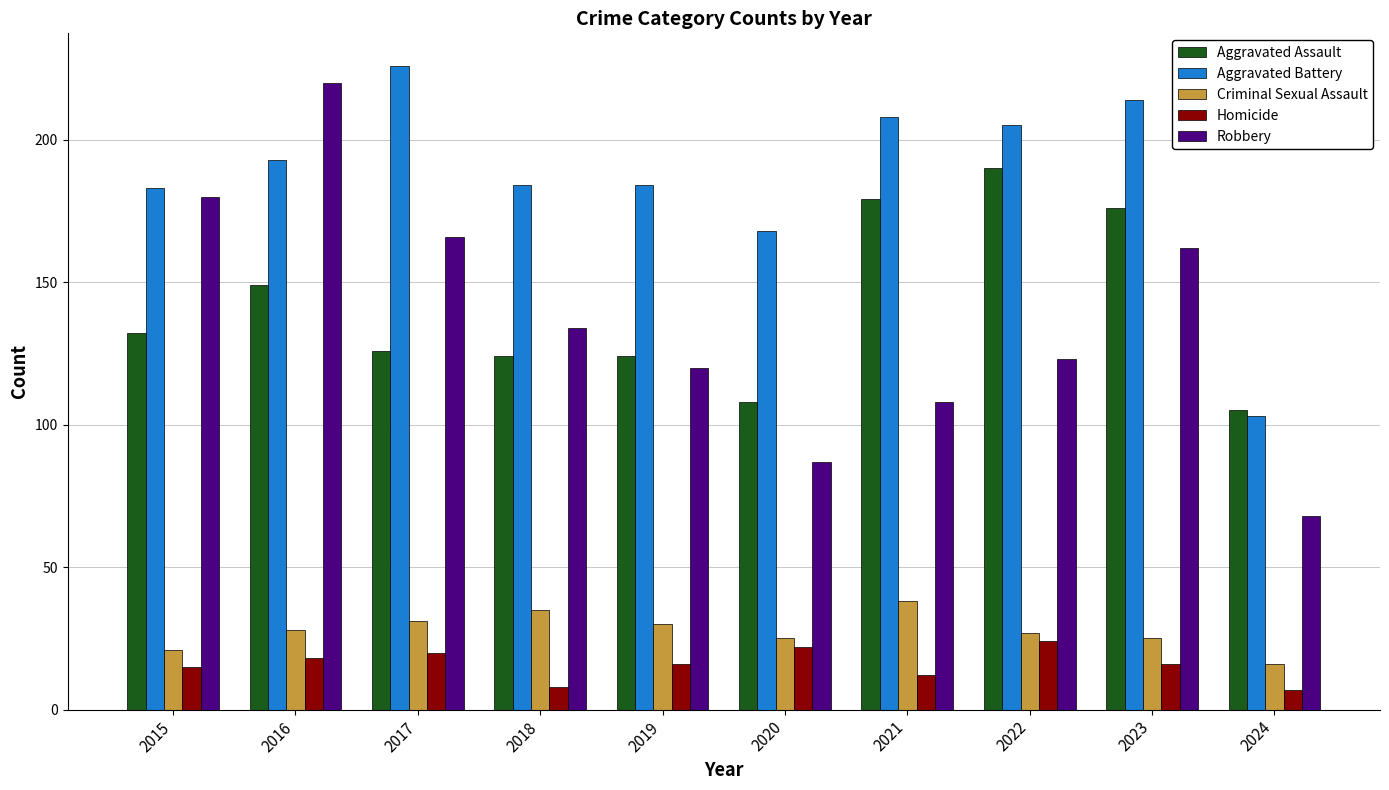

Are the bars grouped side by side (vs. stacked)?

Yes